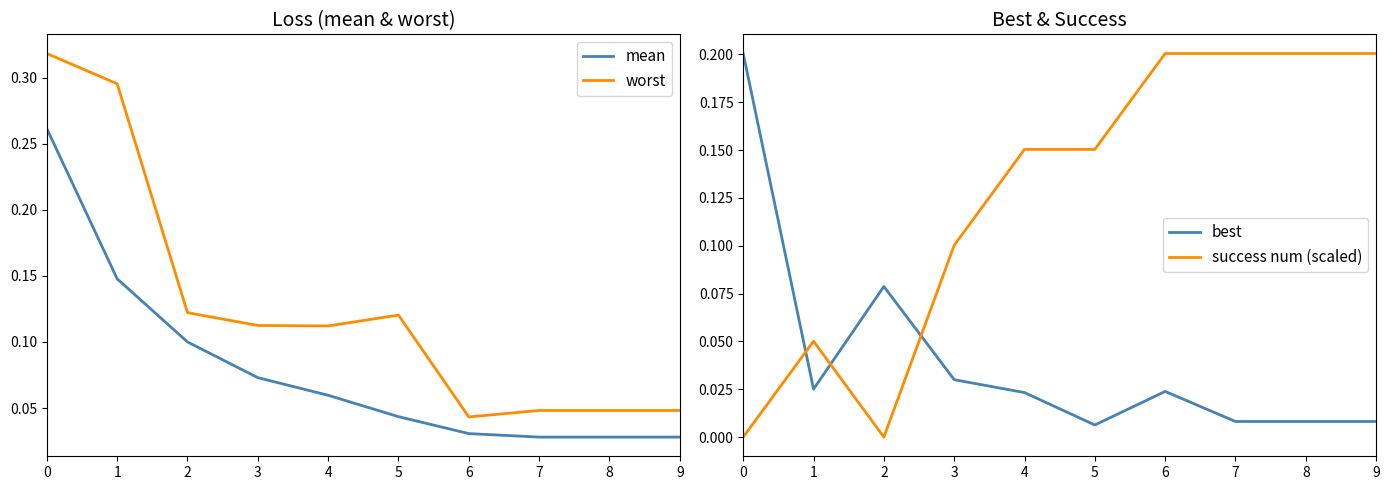

Which series has the largest total across all categories?

worst